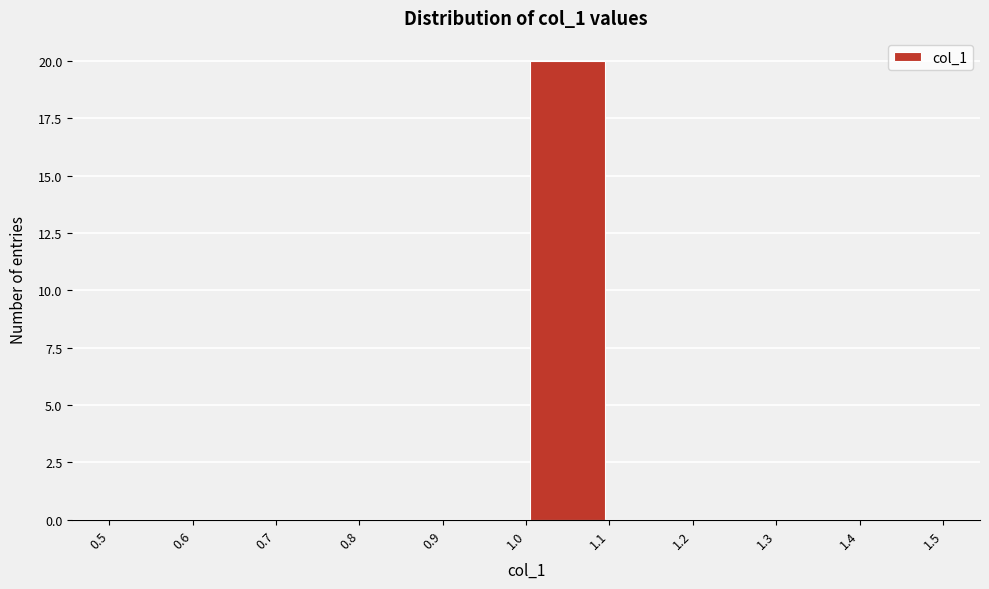

How tall is the bar that spans 1.0 to 1.1 on the x-axis? The values are not printed on the chart, so give them approximately, as read against the axis.

20